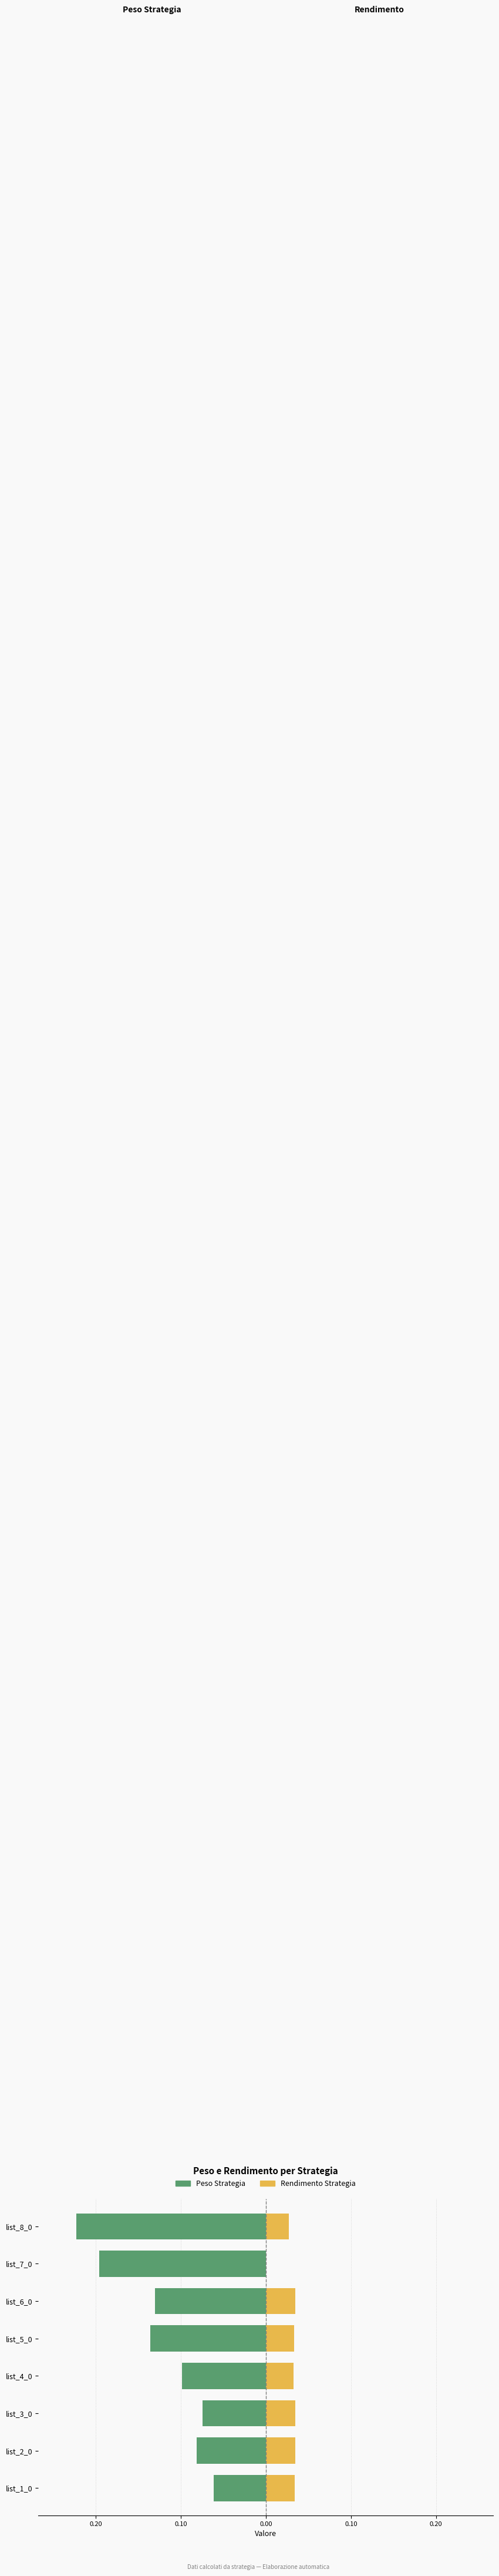

Which series has the largest total across all categories?

Rendimento Strategia